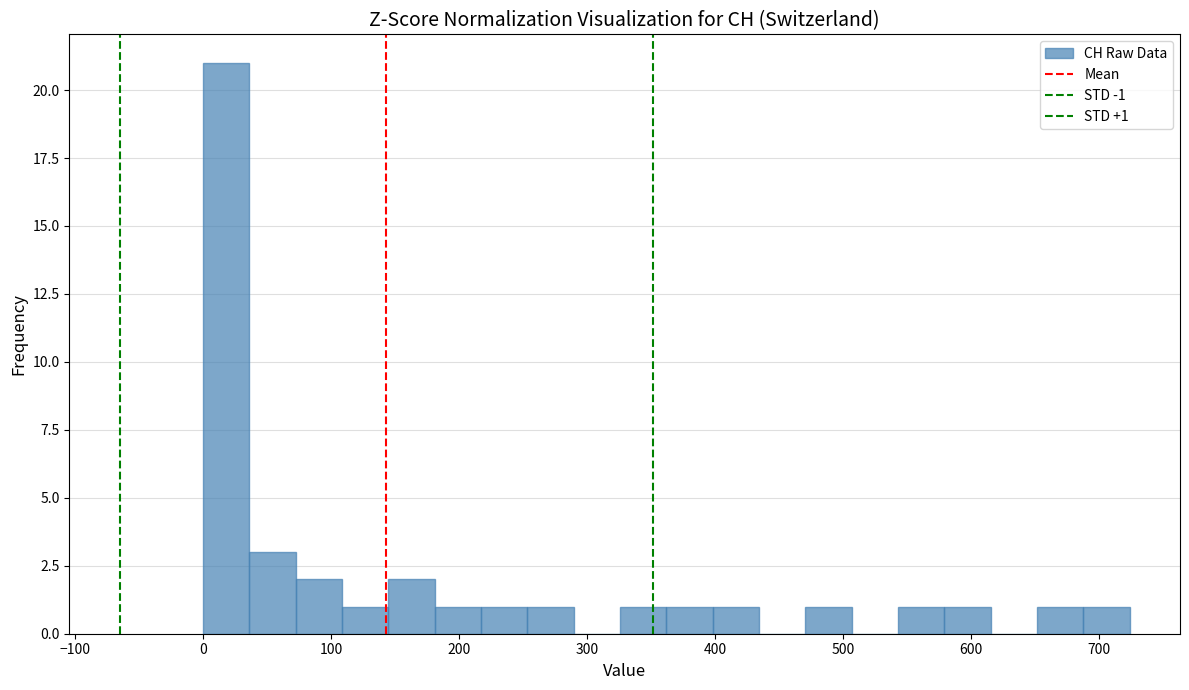

Around what value on the x-axis is the tallest bar? Give the approximate position of its centre, as read against the axis.

20